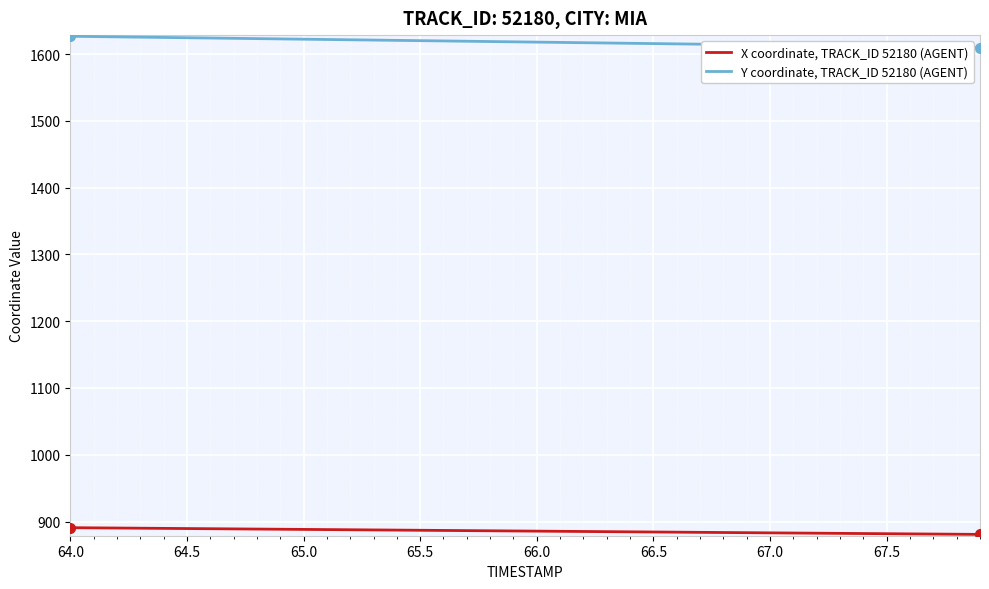

True or false: Y coordinate, TRACK_ID 52180 (AGENT) and X coordinate, TRACK_ID 52180 (AGENT) intersect in this chart.

False